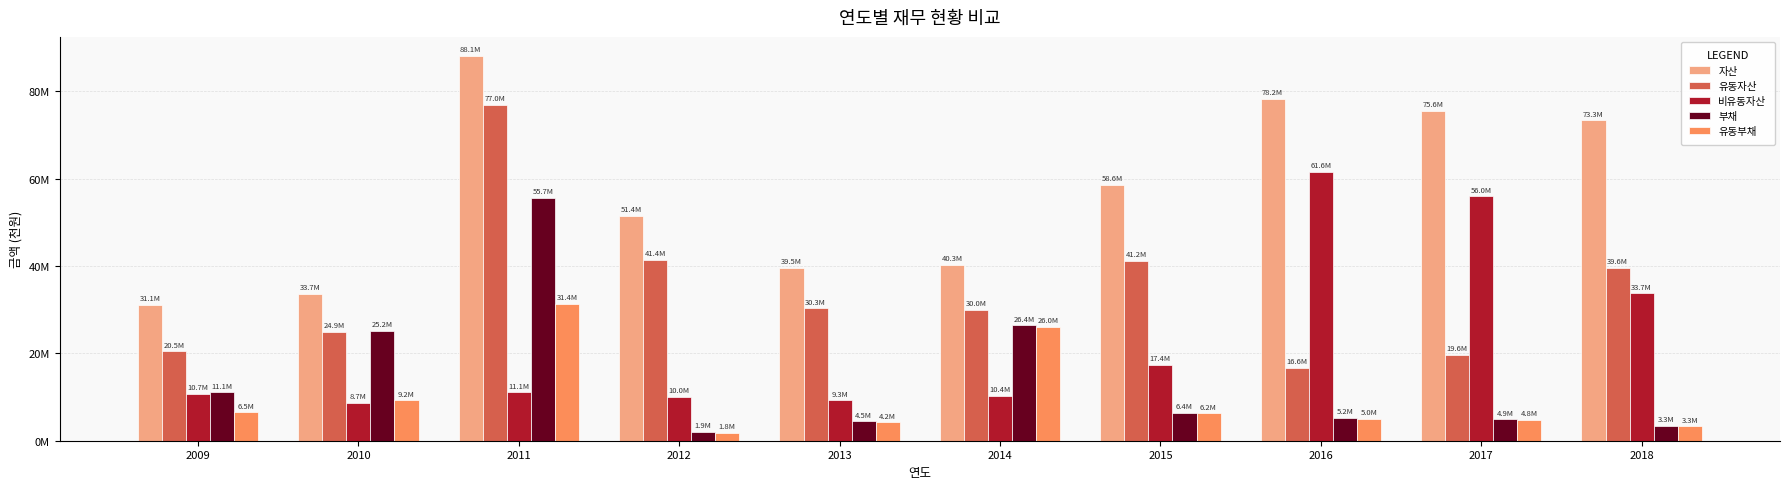

Does the chart contain stacked bars?

No